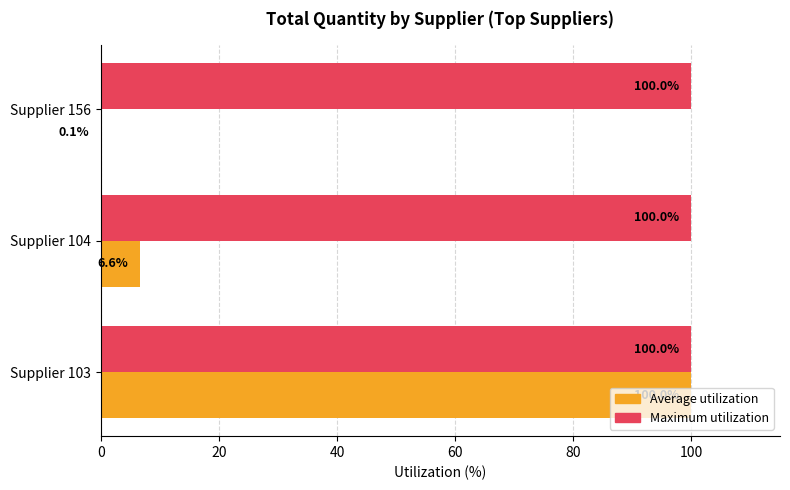

At which category is the sum across all series the highest?

Supplier 103